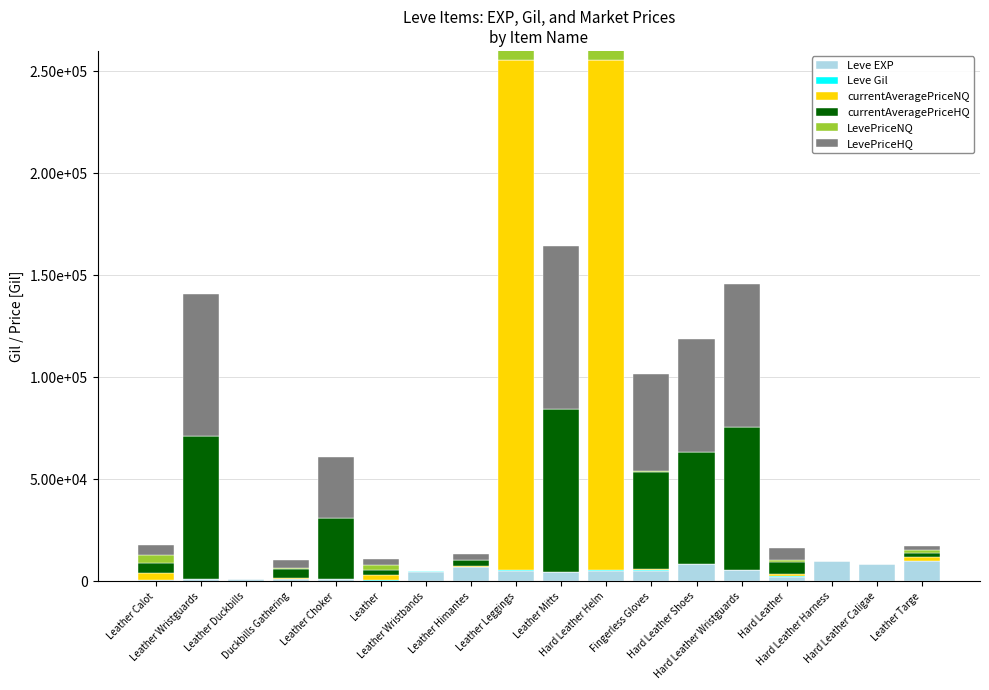

What is the difference between the maximum and minimum values in the LevePriceNQ series?

250000